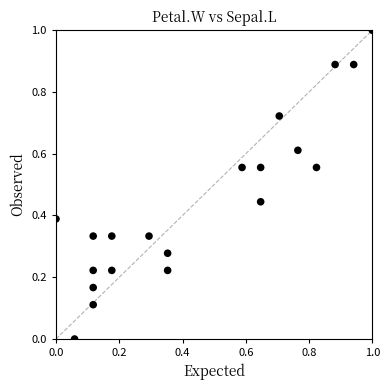

What is the range of Y values (max minus min)?

1.0